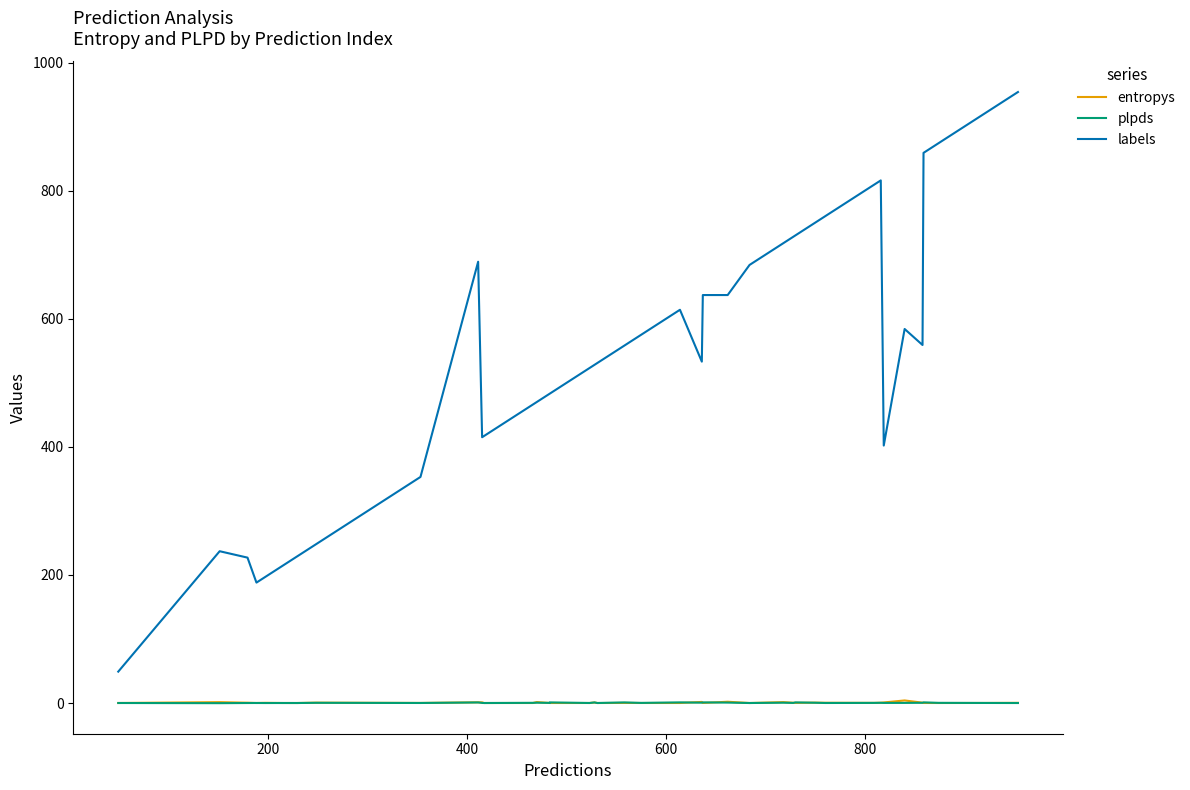

Which series has the largest range (max minus min)?

labels